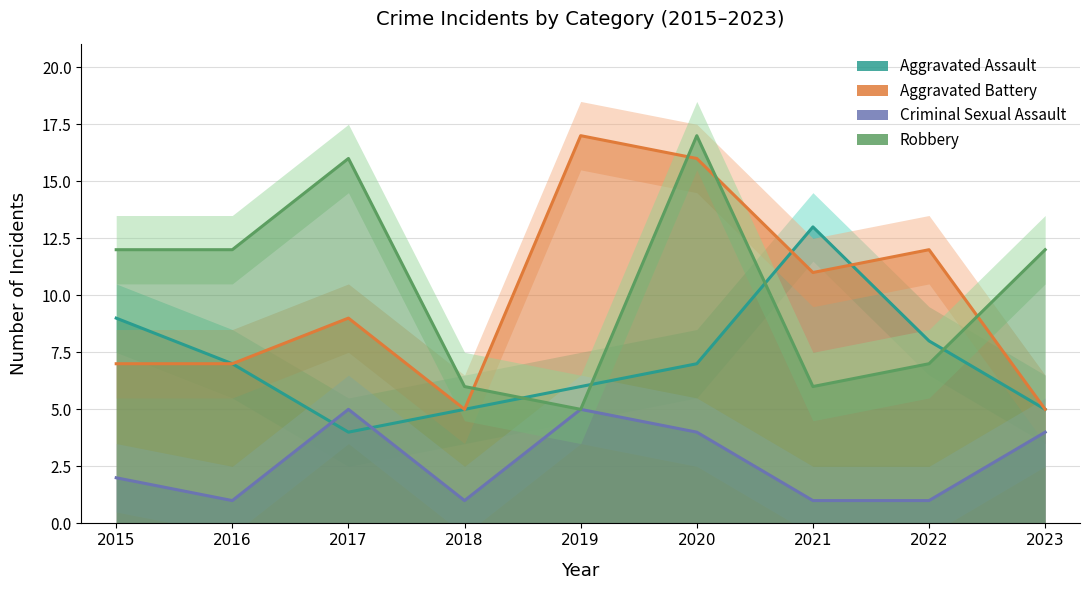

What is the difference between the second highest and minimum values in the Robbery series?

11